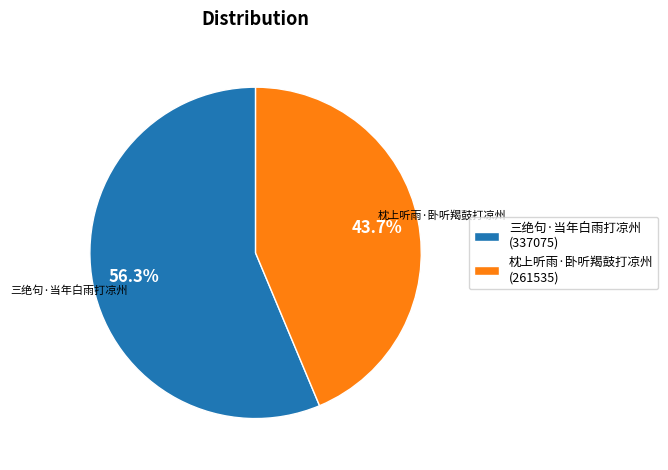

To the nearest percent, what portion does 枕上听雨·卧听羯鼓打凉州 represent?

44%